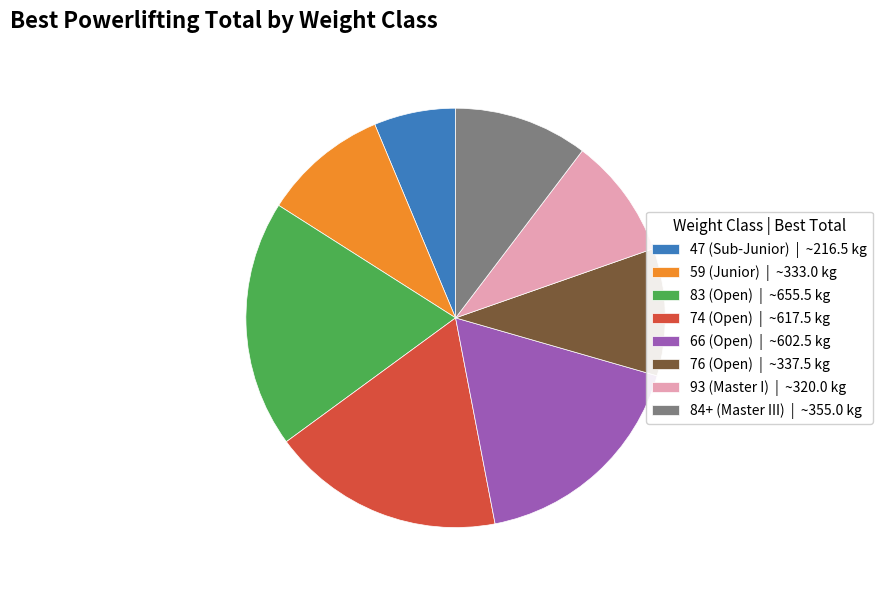

Is there any slice that represents more than half of the pie?

No